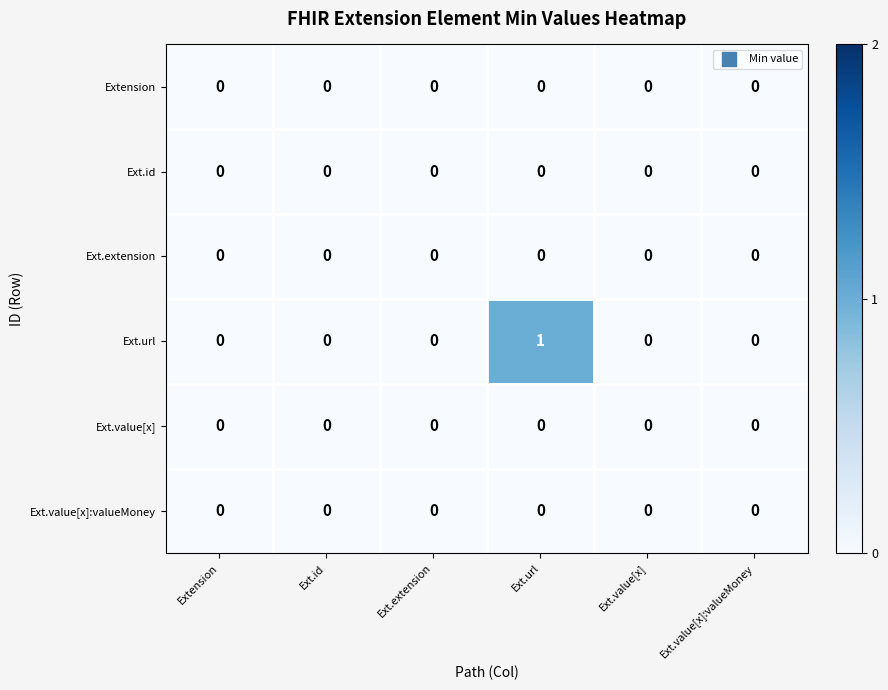

Which label corresponds to the largest value in the chart?

Ext.url